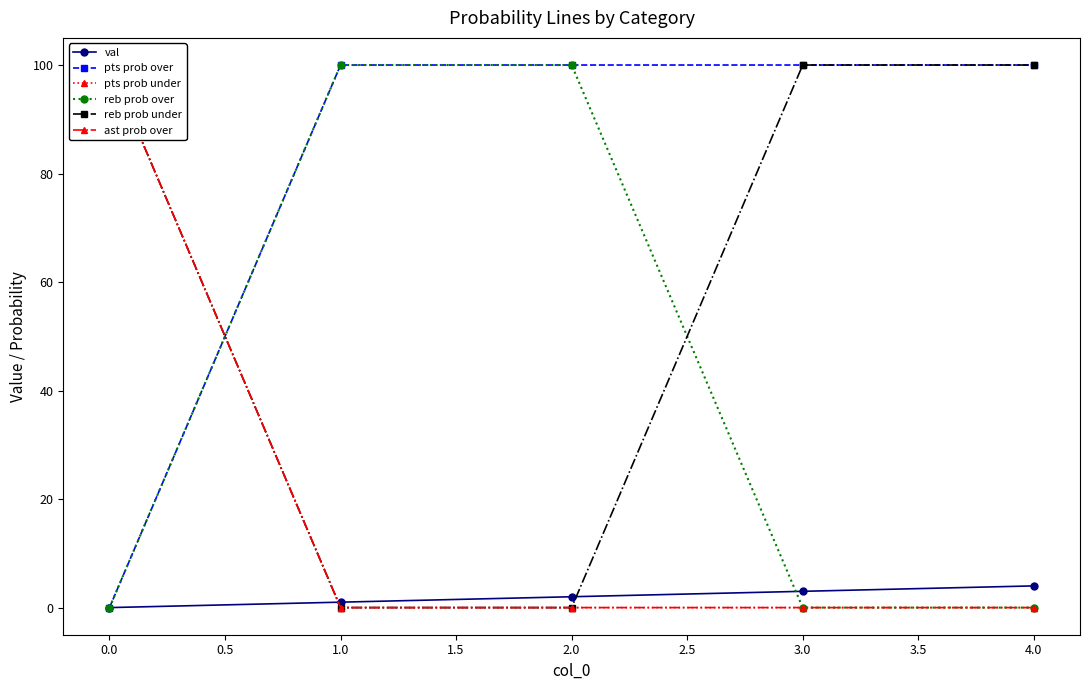

What is the highest value of the pts prob over series?

100